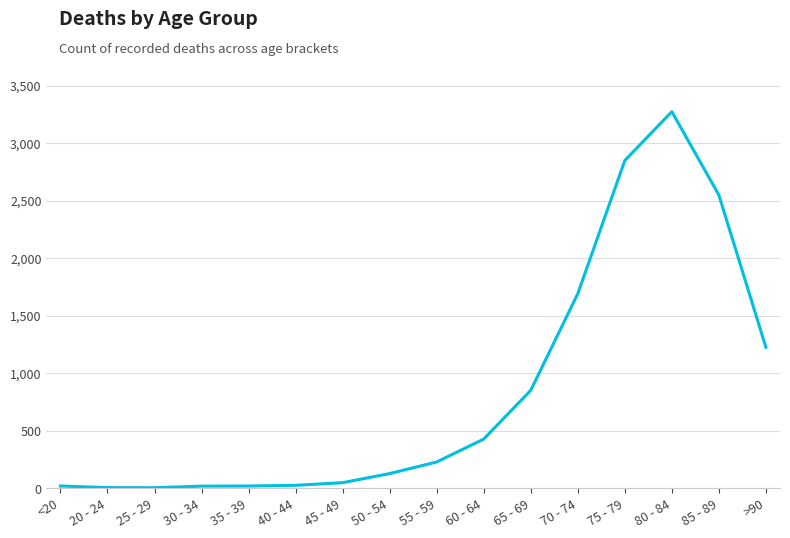

How many categories are shown in the chart?

16